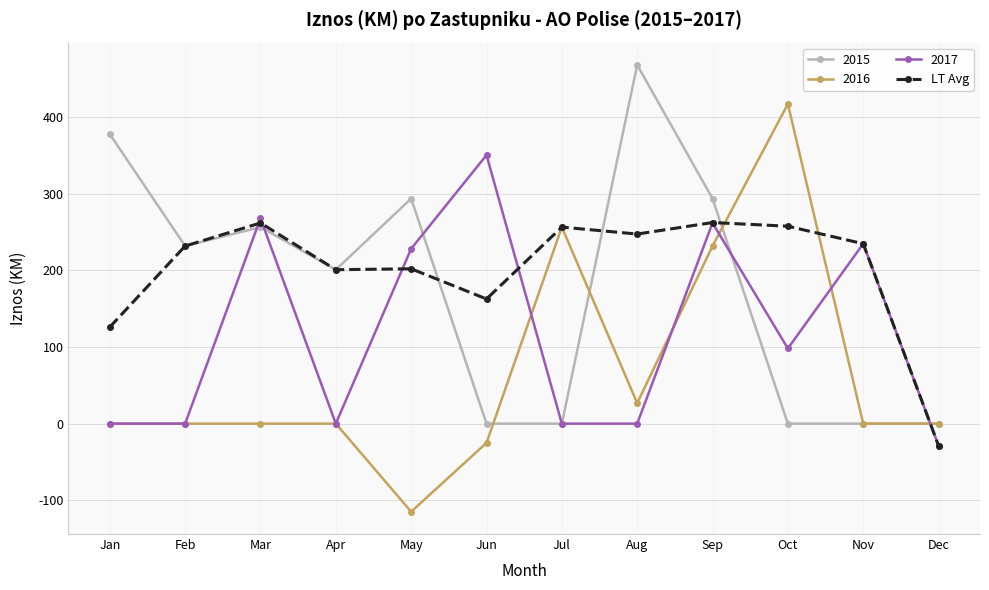

True or false: 2015 has more than 0 points higher than both neighbors.

True